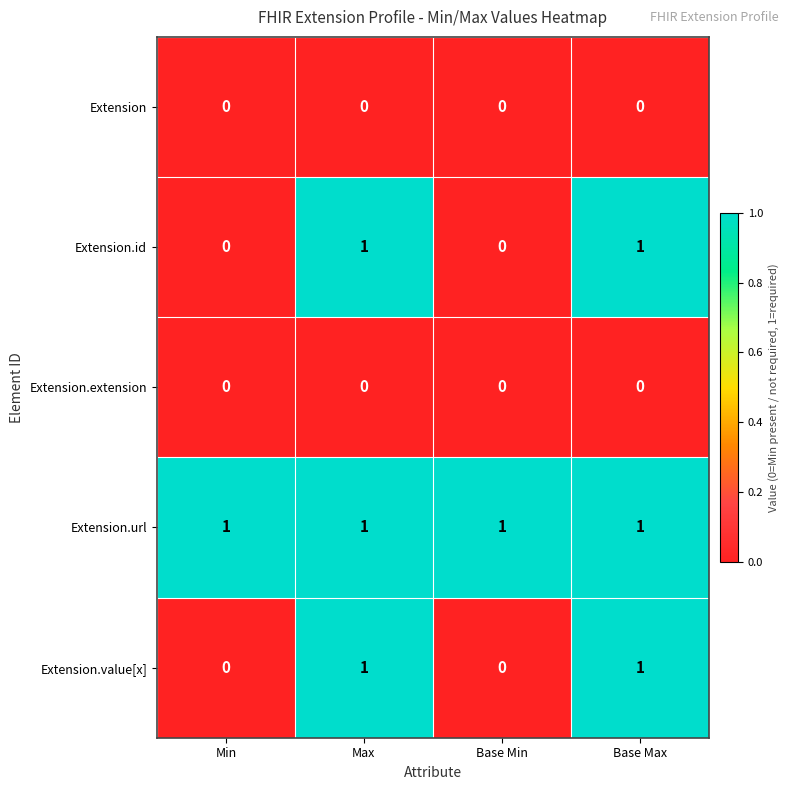

Reading left to right, extract all data points from this chart.

Extension: 0	0	0	0
Extension.id: 0	1	0	1
Extension.extension: 0	0	0	0
Extension.url: 1	1	1	1
Extension.value[x]: 0	1	0	1